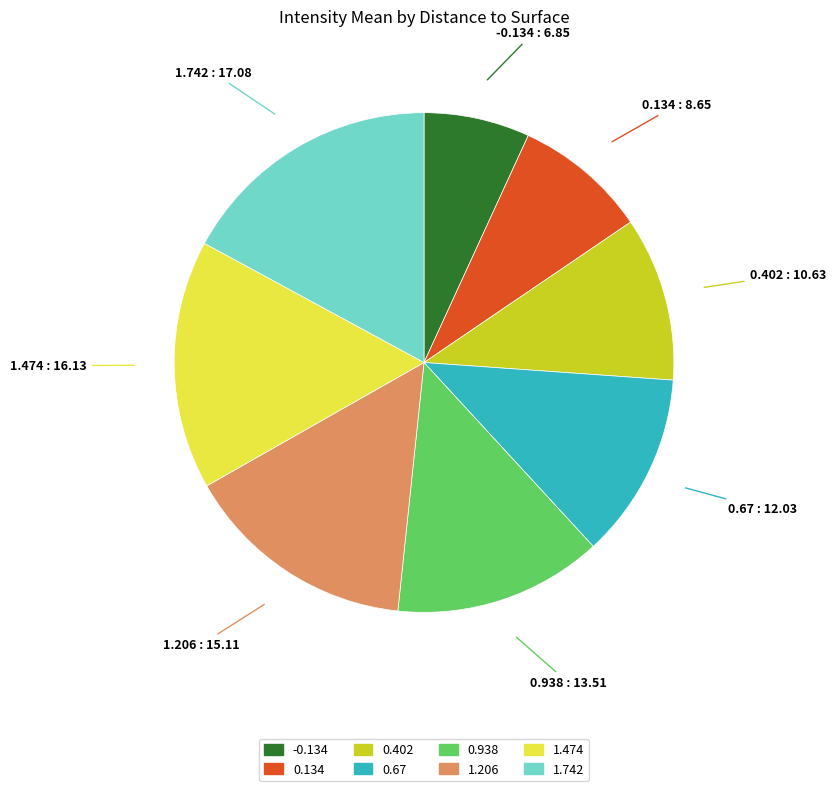

What is the smallest slice in the pie chart?

-0.134